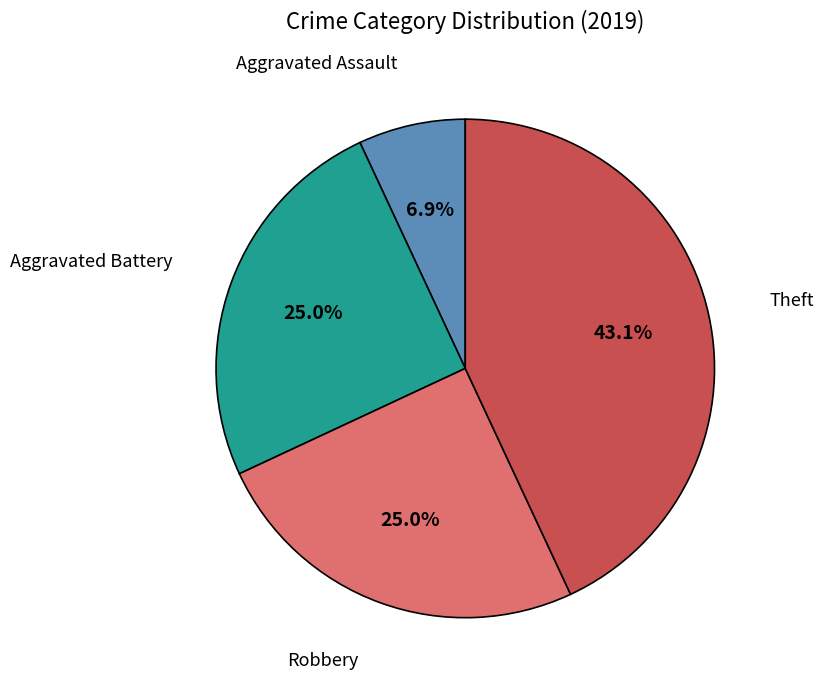

Is there any slice that represents more than half of the pie?

No